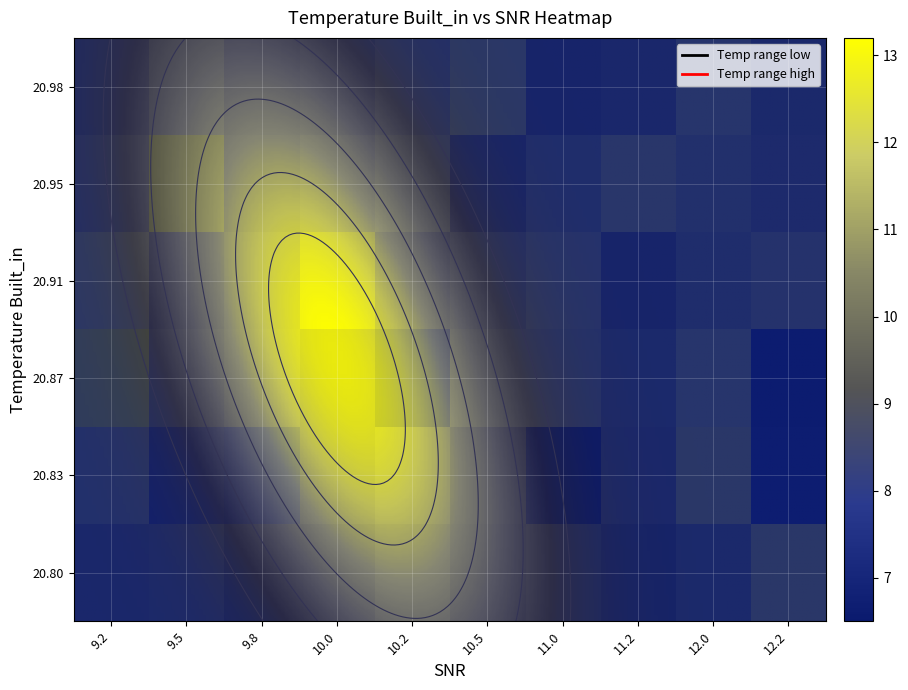

What is the average value of the 20.95 series?

11.1